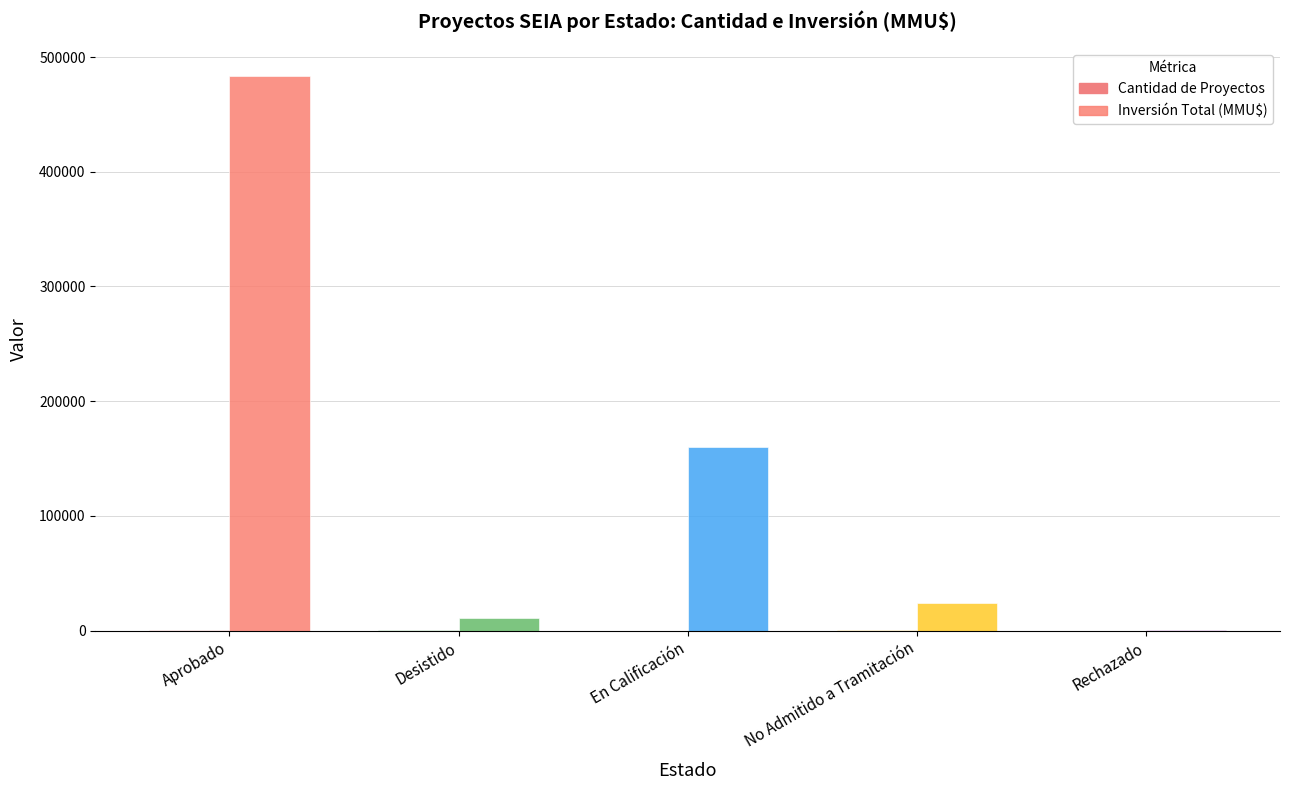

Reading left to right, extract all data points from this chart.

Cantidad de Proyectos: 57	9	3	51	3
Inversión Total (MMU$): 483246	11030	160000	24156	300